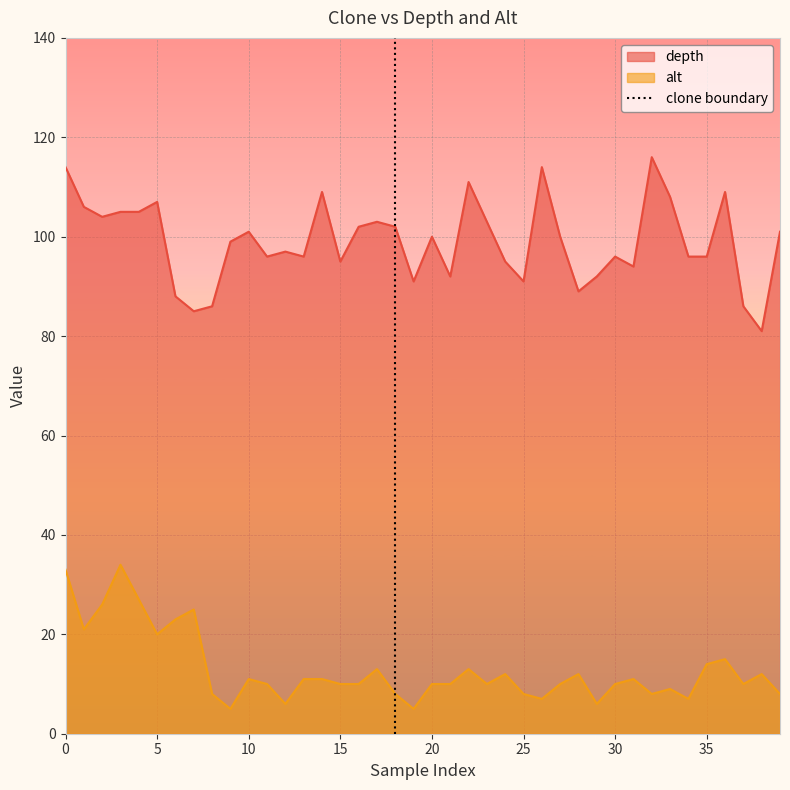

The depth series shows 101 at 10. True or false?

True